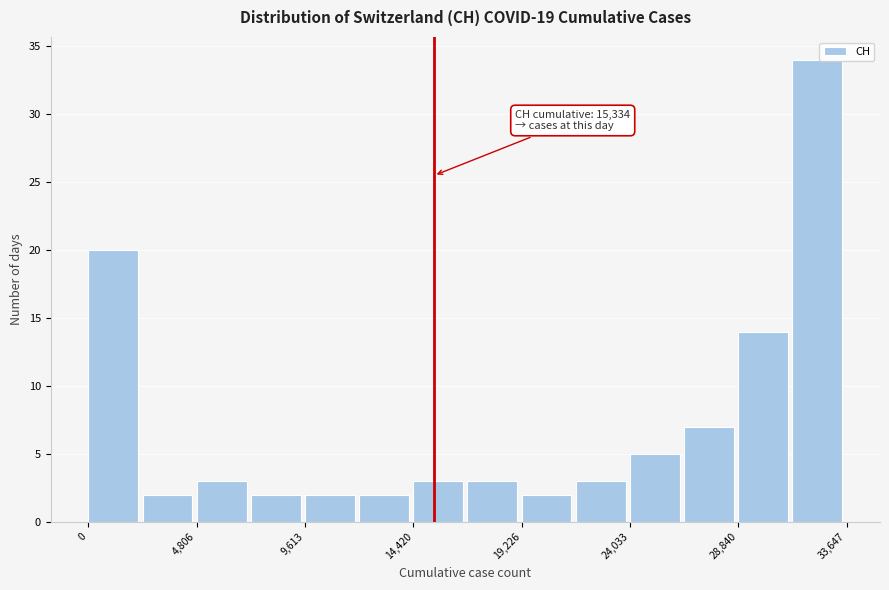

Which range on the x-axis has the tallest bar?

31000 to 33500